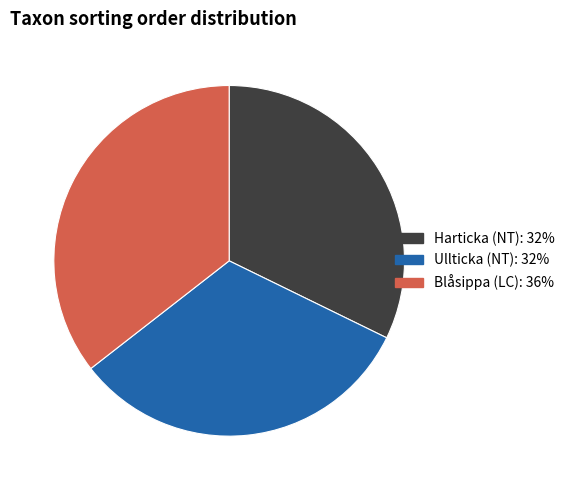

Does any single category account for the majority?

No